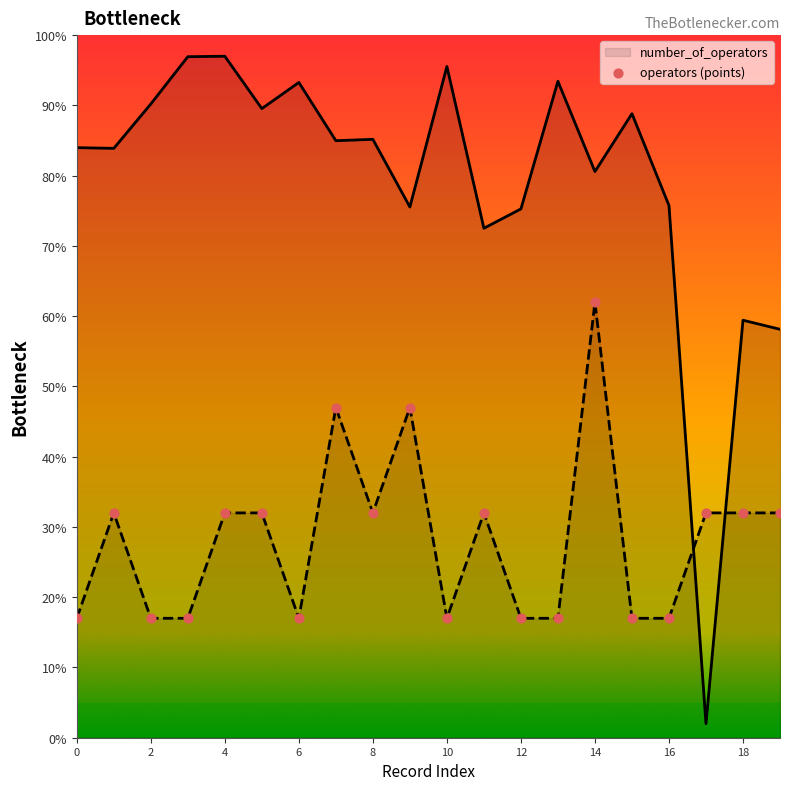

What is the lowest value of the number_of_operators series?

17